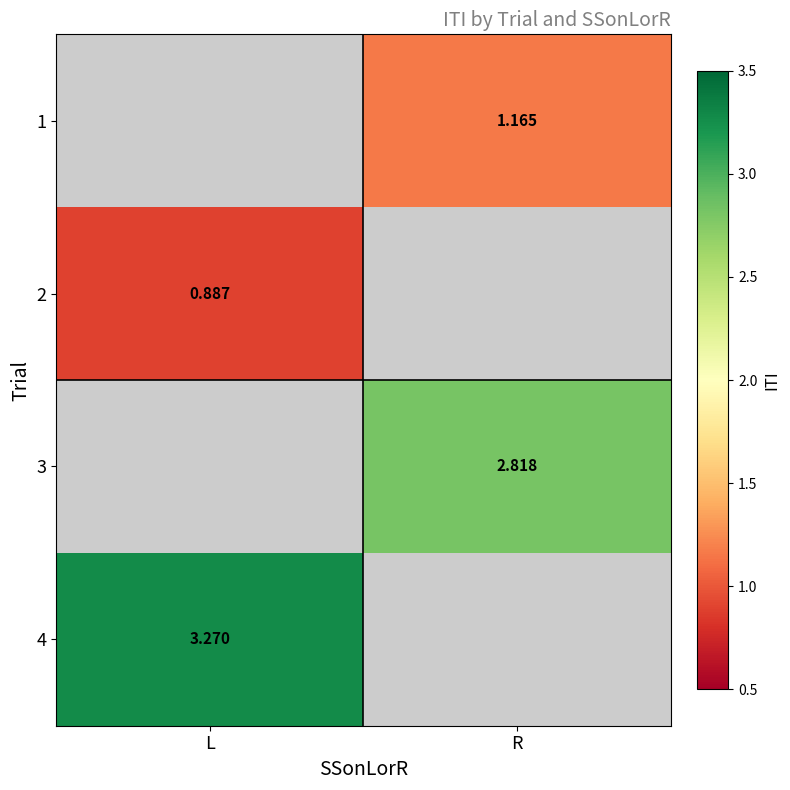

At which label does 2 reach its peak?

L